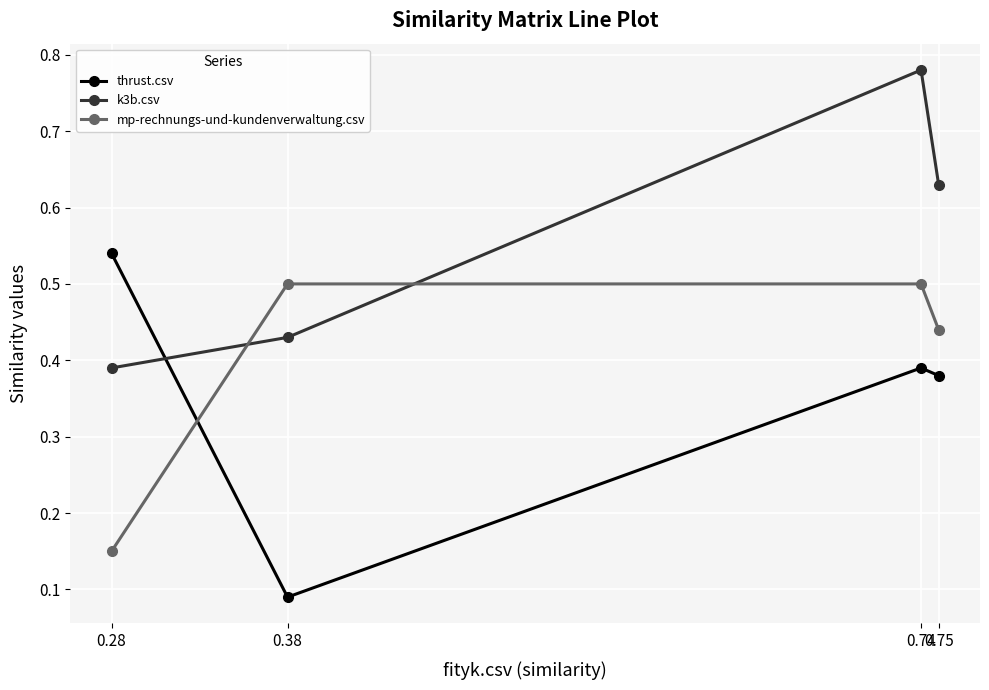

At how many categories does at least one series exceed 0?

4